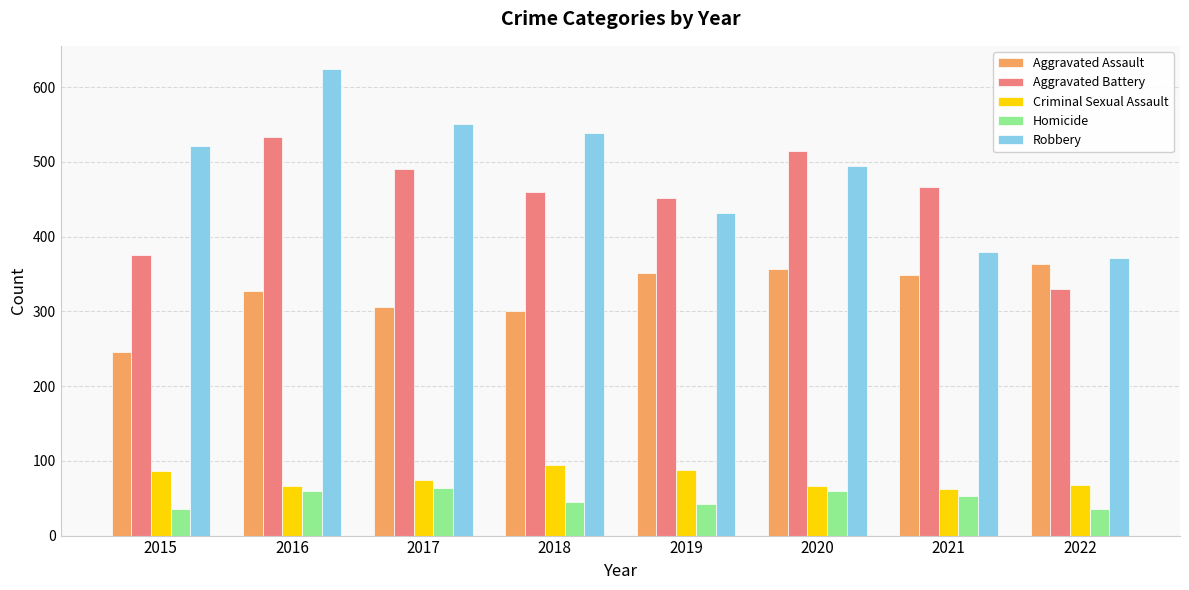

At which category is the sum across all series the highest?

2016